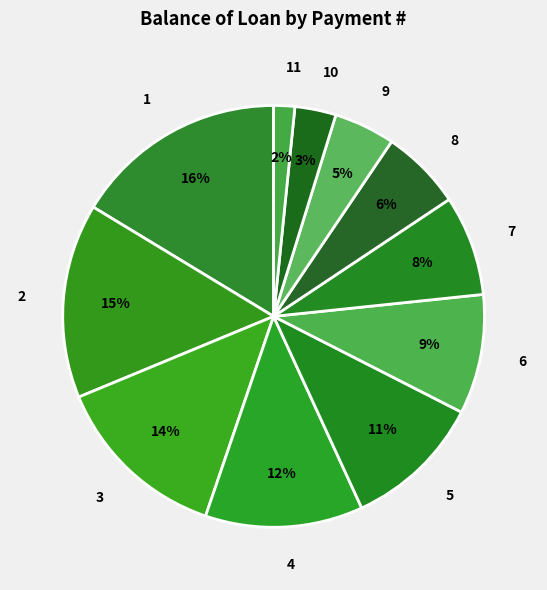

To the nearest percent, what is the average slice percentage?

9%